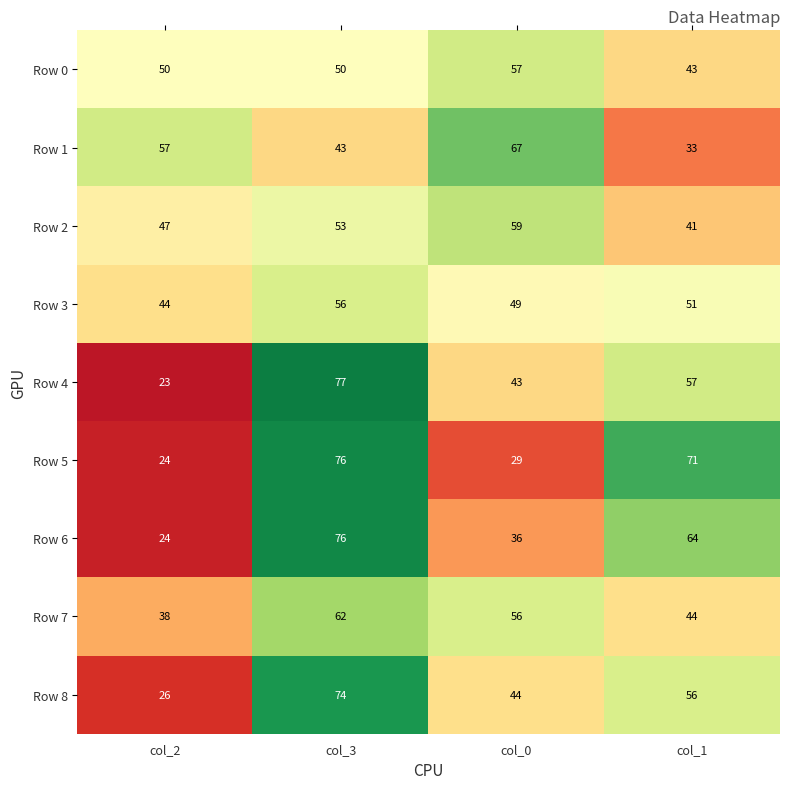

What value does the Row 4 series have at col_2?

23